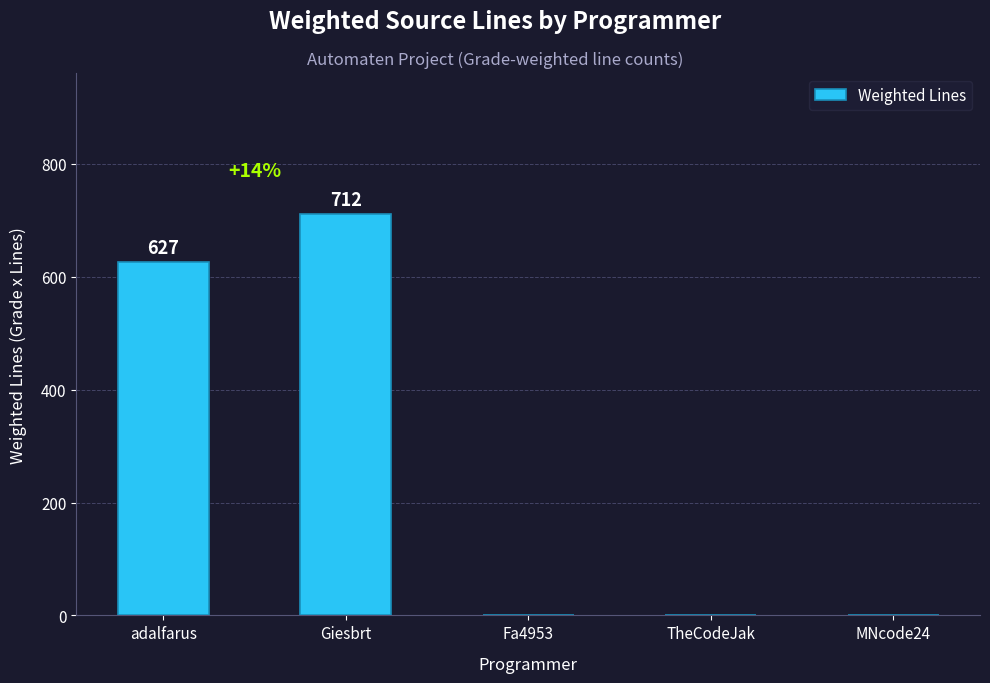

Where is the data nearest to the value 356?

adalfarus